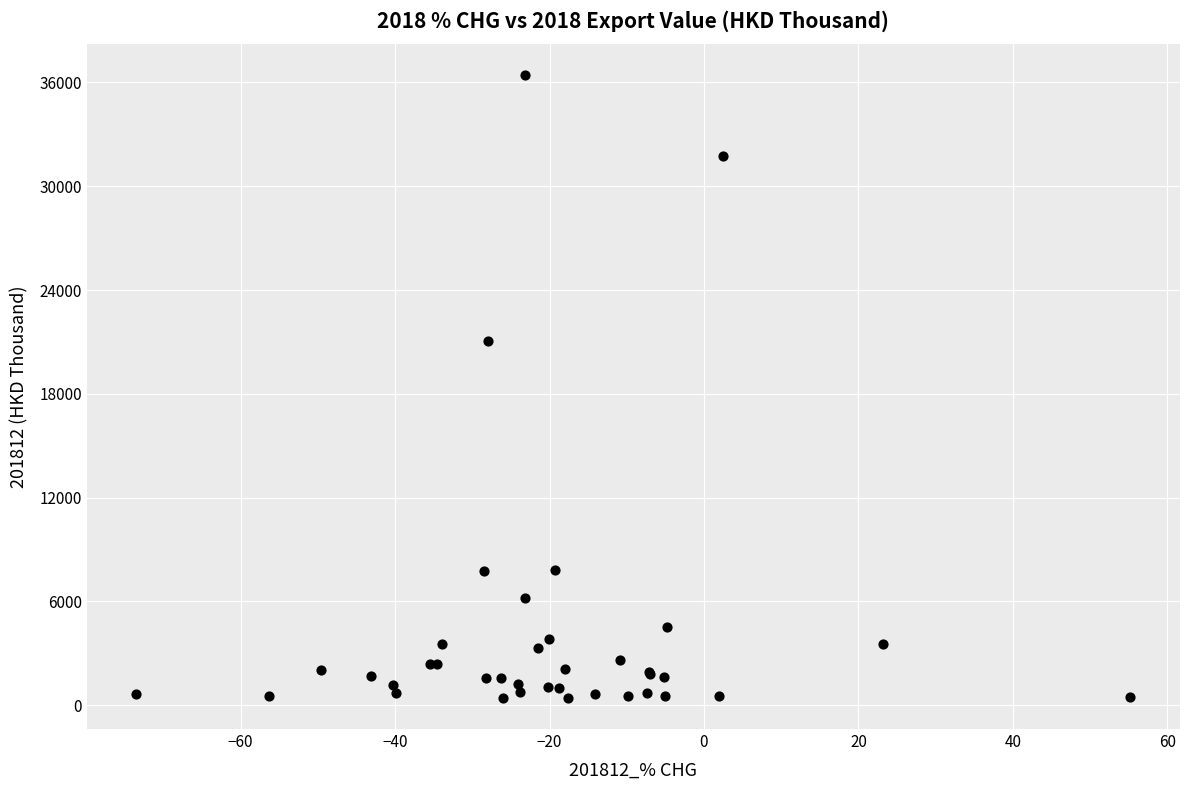

What Y value in the scatter plot is closest to 18421?

21033.0